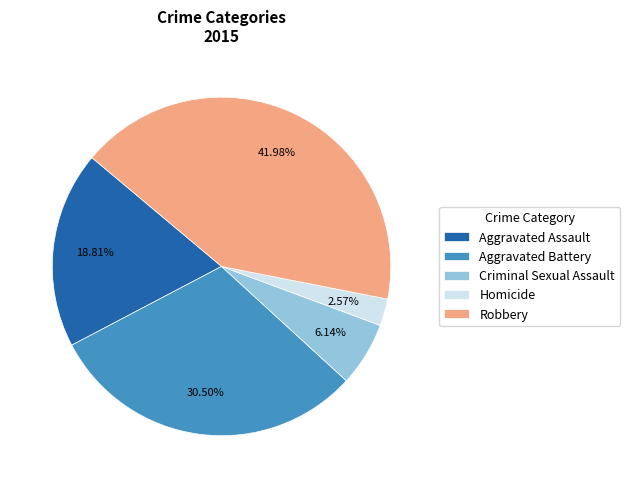

Which has a higher value, Robbery or Aggravated Battery?

Robbery